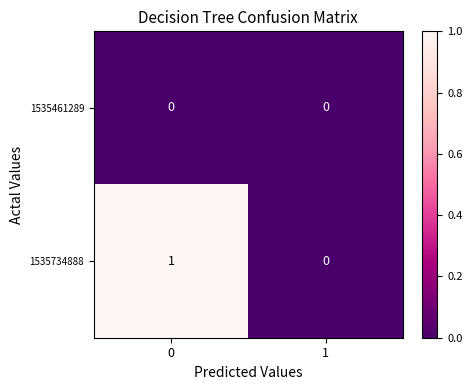

What is the maximum value shown in the chart?

1